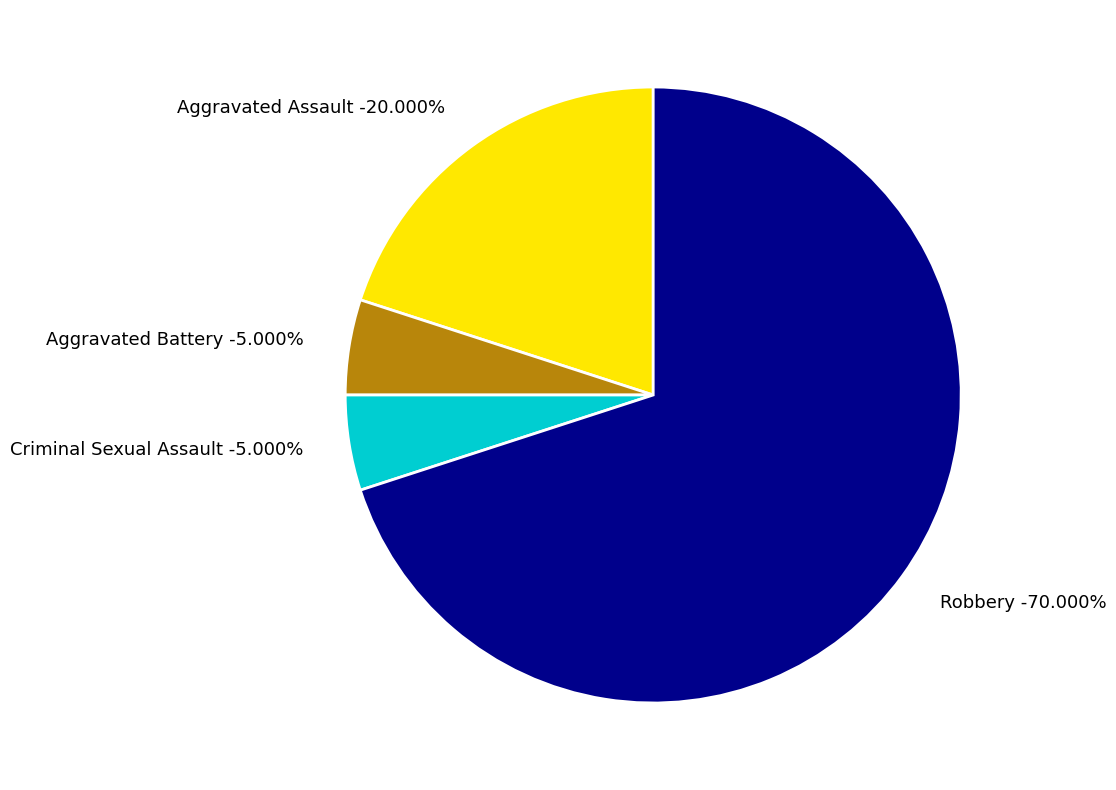

To the nearest percent, what is the difference between the largest and smallest slice percentages?

65%